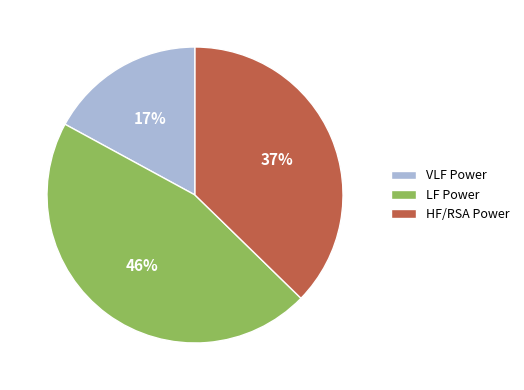

To the nearest percent, what is the combined percentage of HF/RSA Power and LF Power?

83%